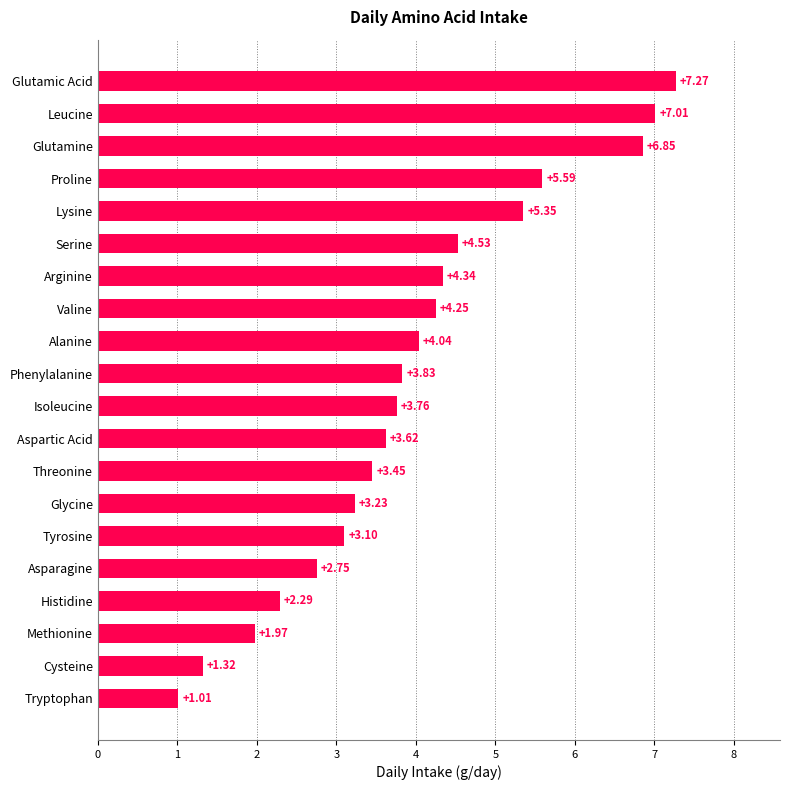

Rank the categories by value from highest to lowest.

Glutamic Acid, Leucine, Glutamine, Proline, Lysine, Serine, Arginine, Valine, Alanine, Phenylalanine, Isoleucine, Aspartic Acid, Threonine, Glycine, Tyrosine, Asparagine, Histidine, Methionine, Cysteine, Tryptophan